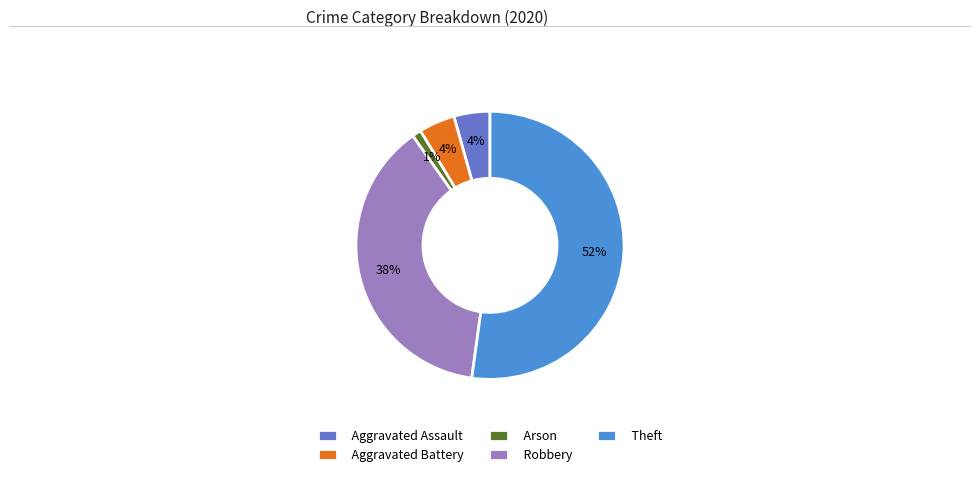

To the nearest percent, what is the combined percentage of Arson and Aggravated Assault?

5%